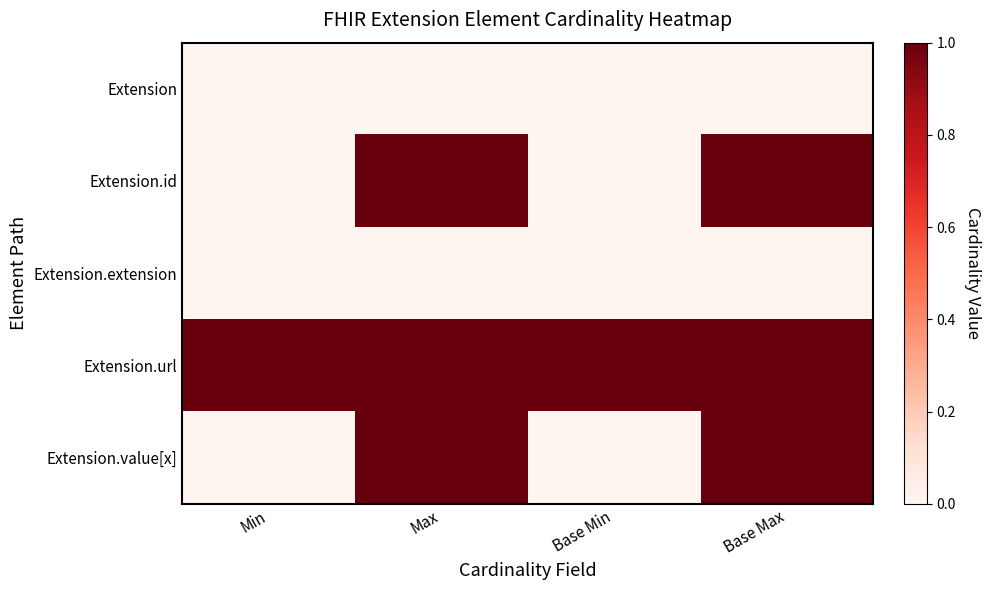

At which category does the chart reach its peak across all series?

Max